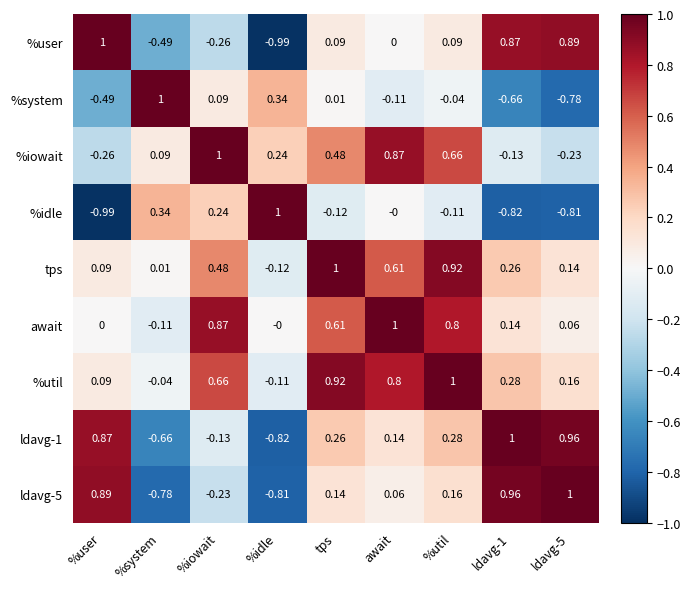

Which category has the lowest value in the %iowait series?

%user